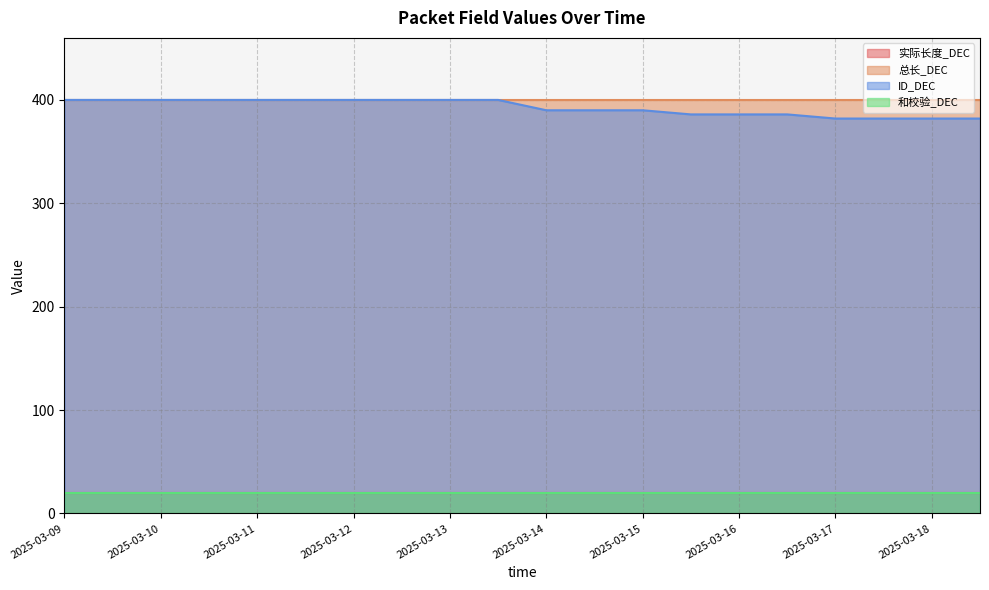

Reading left to right, transcribe all the data shown in this chart.

实际长度_DEC: 20	20	20	20	20	20	20	20	20	20	20	20	20	20	20	20	20	20	20	20
总长_DEC: 400	400	400	400	400	400	400	400	400	400	400	400	400	400	400	400	400	400	400	400
ID_DEC: 400	400	400	400	400	400	400	400	400	400	390	390	390	386	386	386	382	382	382	382
和校验_DEC: 20	20	20	20	20	20	20	20	20	20	20	20	20	20	20	20	20	20	20	20